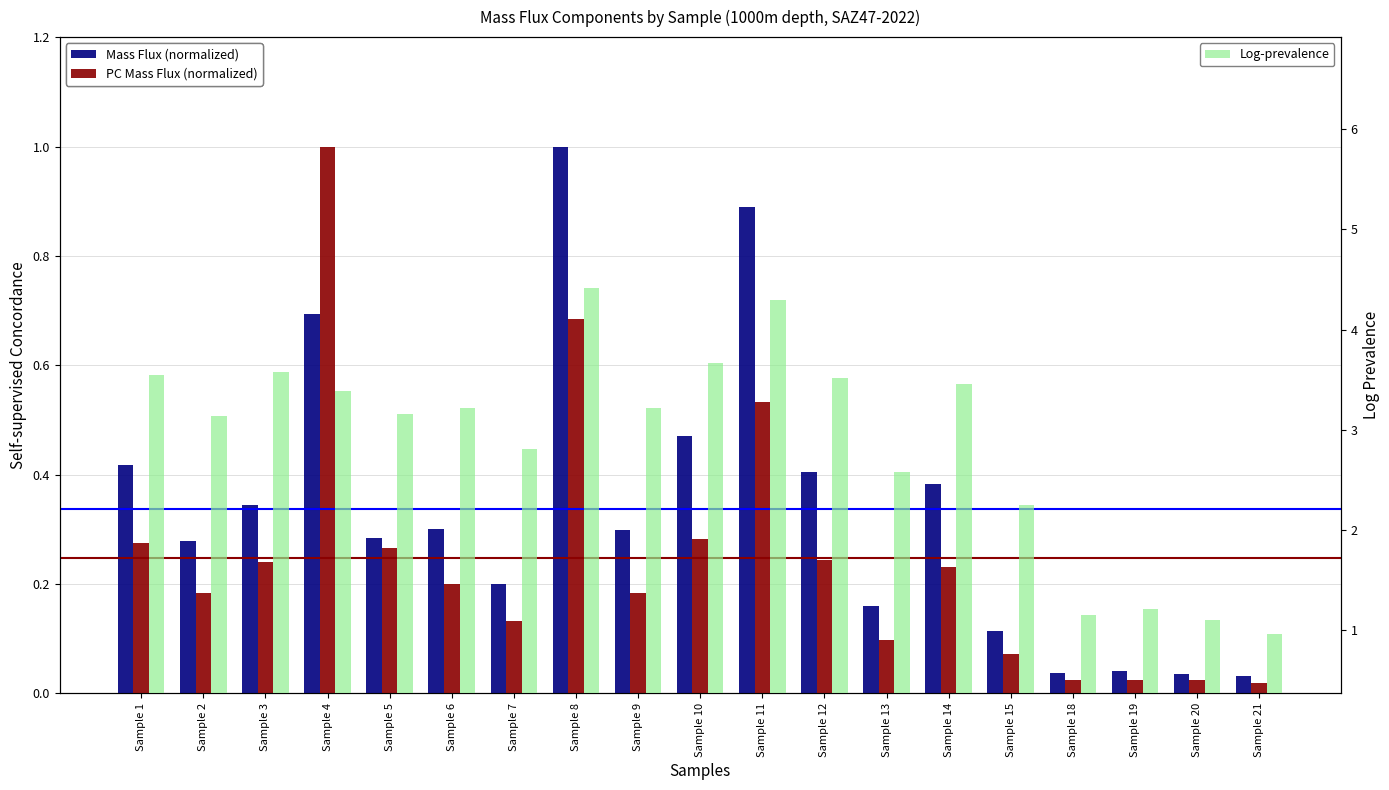

Reading left to right, extract all data points from this chart.

Mass Flux (normalized): 0.4	0.3	0.3	0.7	0.3	0.3	0.2	1.0	0.3	0.5	0.9	0.4	0.2	0.4	0.1	0.0	0.0	0.0	0.0
PC Mass Flux (normalized): 0.3	0.2	0.2	1.0	0.3	0.2	0.1	0.7	0.2	0.3	0.5	0.2	0.1	0.2	0.1	0.0	0.0	0.0	0.0
Log-prevalence: 3.5	3.1	3.6	3.4	3.2	3.2	2.8	4.4	3.2	3.7	4.3	3.5	2.6	3.5	2.2	1.1	1.2	1.1	1.0